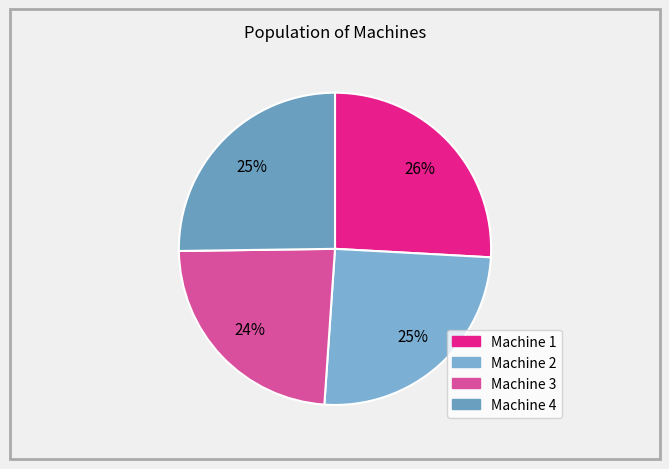

To the nearest percent, what percentage of the pie is Machine 1?

26%